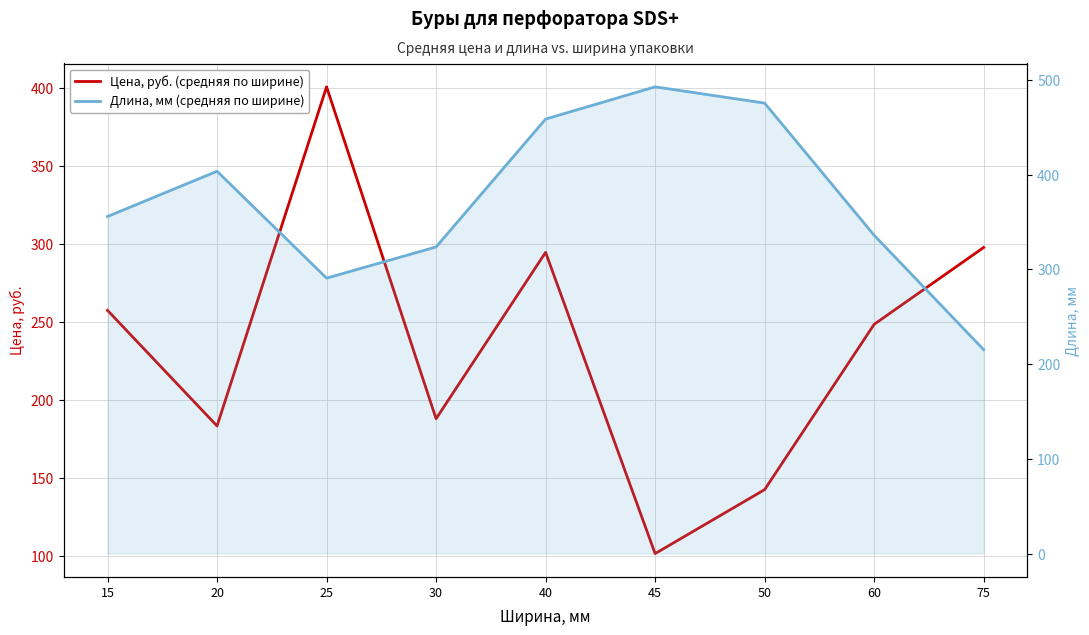

How many lines are shown in the chart?

2